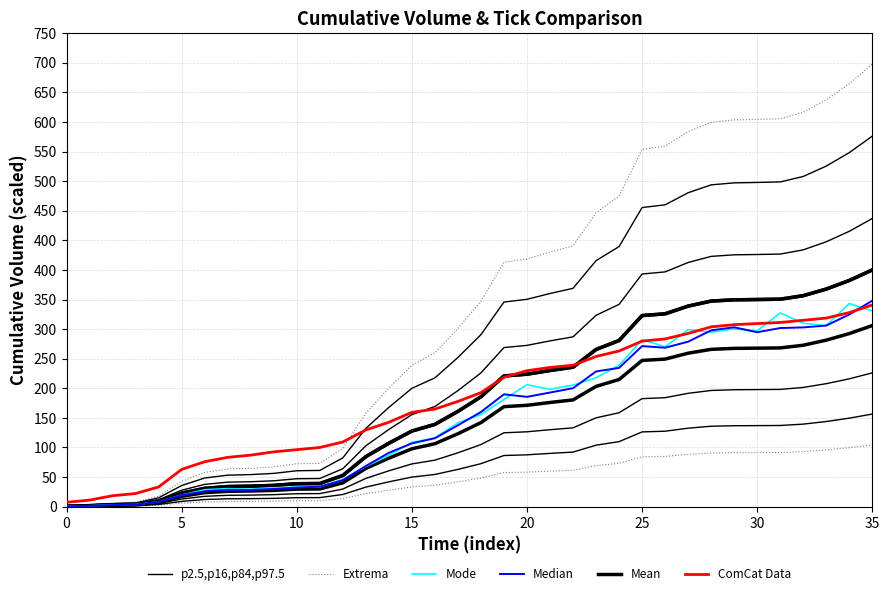

What is the minimum value shown in the chart?

0.4